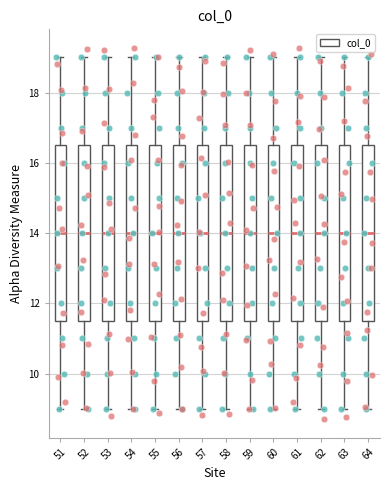

Reading left to right, transcribe this box plot: for each box, give where its median line is, the range the box spans, and where its two whiskers end, as read against the y-axis. The values are not printed on the chart, so give them approximately, as read against the axis.

51: median 14.0, box 11.6 to 16.6, whiskers 9.0 to 19.0
52: median 14.0, box 11.6 to 16.6, whiskers 9.0 to 19.0
53: median 14.0, box 11.6 to 16.6, whiskers 9.0 to 19.0
54: median 14.0, box 11.6 to 16.6, whiskers 9.0 to 19.0
55: median 14.0, box 11.6 to 16.6, whiskers 9.0 to 19.0
56: median 14.0, box 11.6 to 16.6, whiskers 9.0 to 19.0
57: median 14.0, box 11.6 to 16.6, whiskers 9.0 to 19.0
58: median 14.0, box 11.6 to 16.6, whiskers 9.0 to 19.0
59: median 14.0, box 11.6 to 16.6, whiskers 9.0 to 19.0
60: median 14.0, box 11.6 to 16.6, whiskers 9.0 to 19.0
61: median 14.0, box 11.6 to 16.6, whiskers 9.0 to 19.0
62: median 14.0, box 11.6 to 16.6, whiskers 9.0 to 19.0
63: median 14.0, box 11.6 to 16.6, whiskers 9.0 to 19.0
64: median 14.0, box 11.6 to 16.6, whiskers 9.0 to 19.0